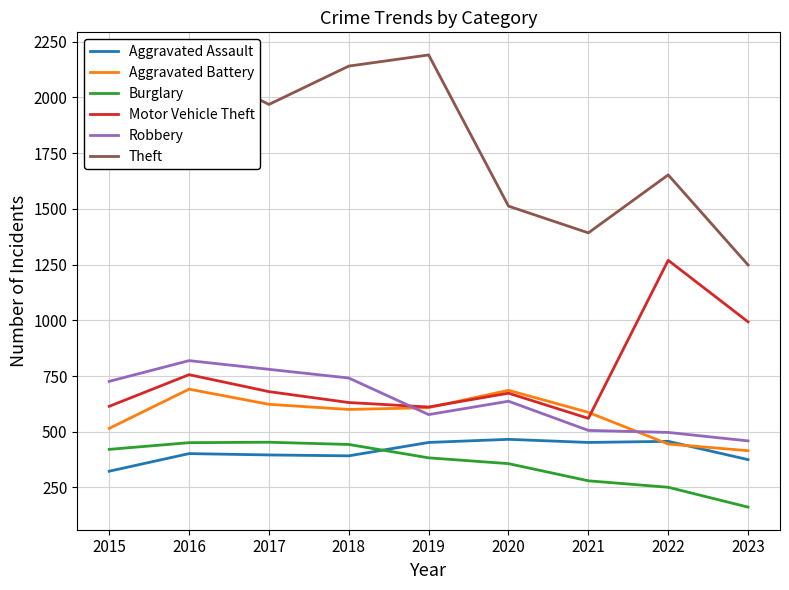

Which category has the highest value across all series?

2019